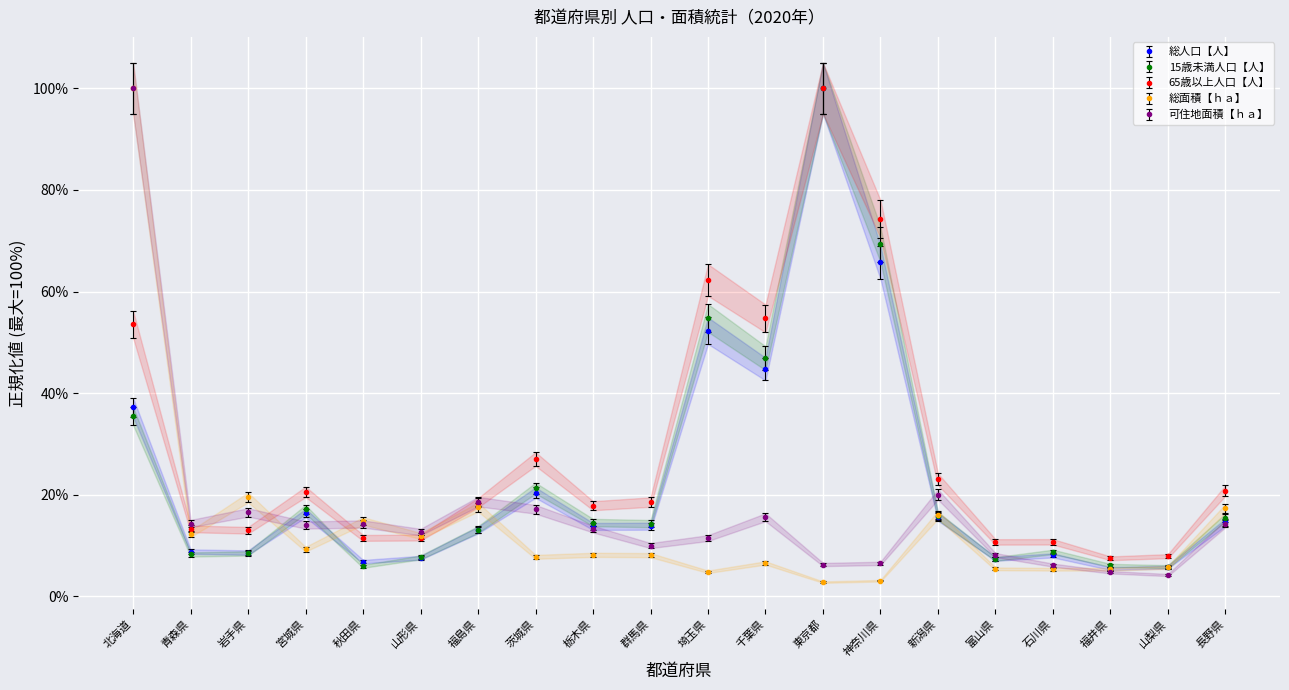

What is the minimum value for 15歳未満人口【人】?

5.8